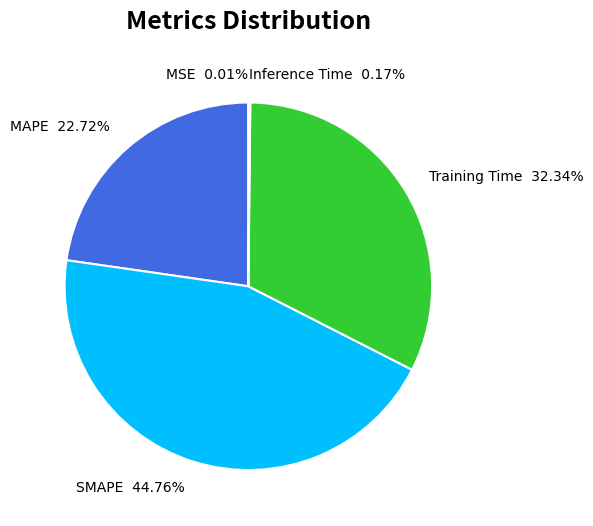

To the nearest percent, what percentage of the pie is SMAPE?

45%